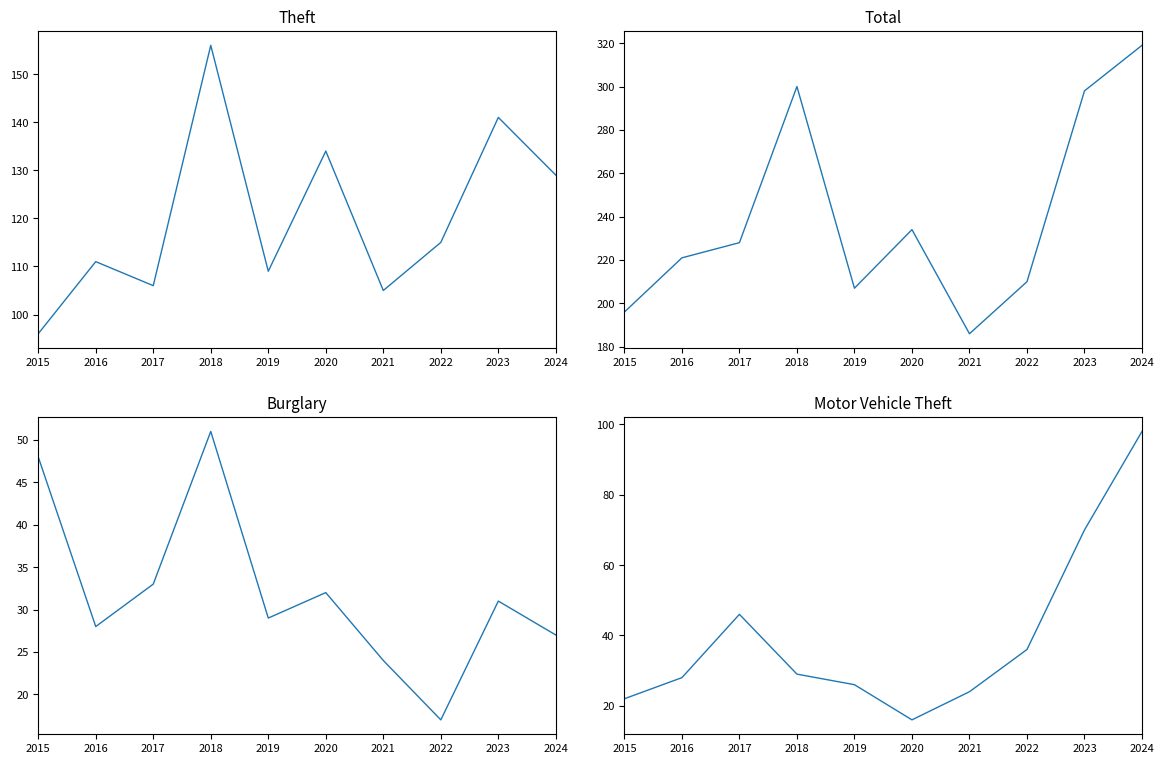

Is the value of Theft at 2020 greater than the value of Burglary at 2016?

Yes